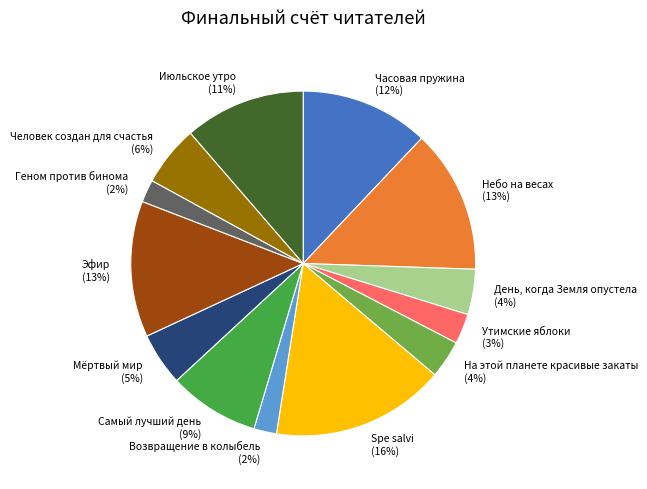

Combined, do Мёртвый мир and Часовая пружина account for over 50%?

No